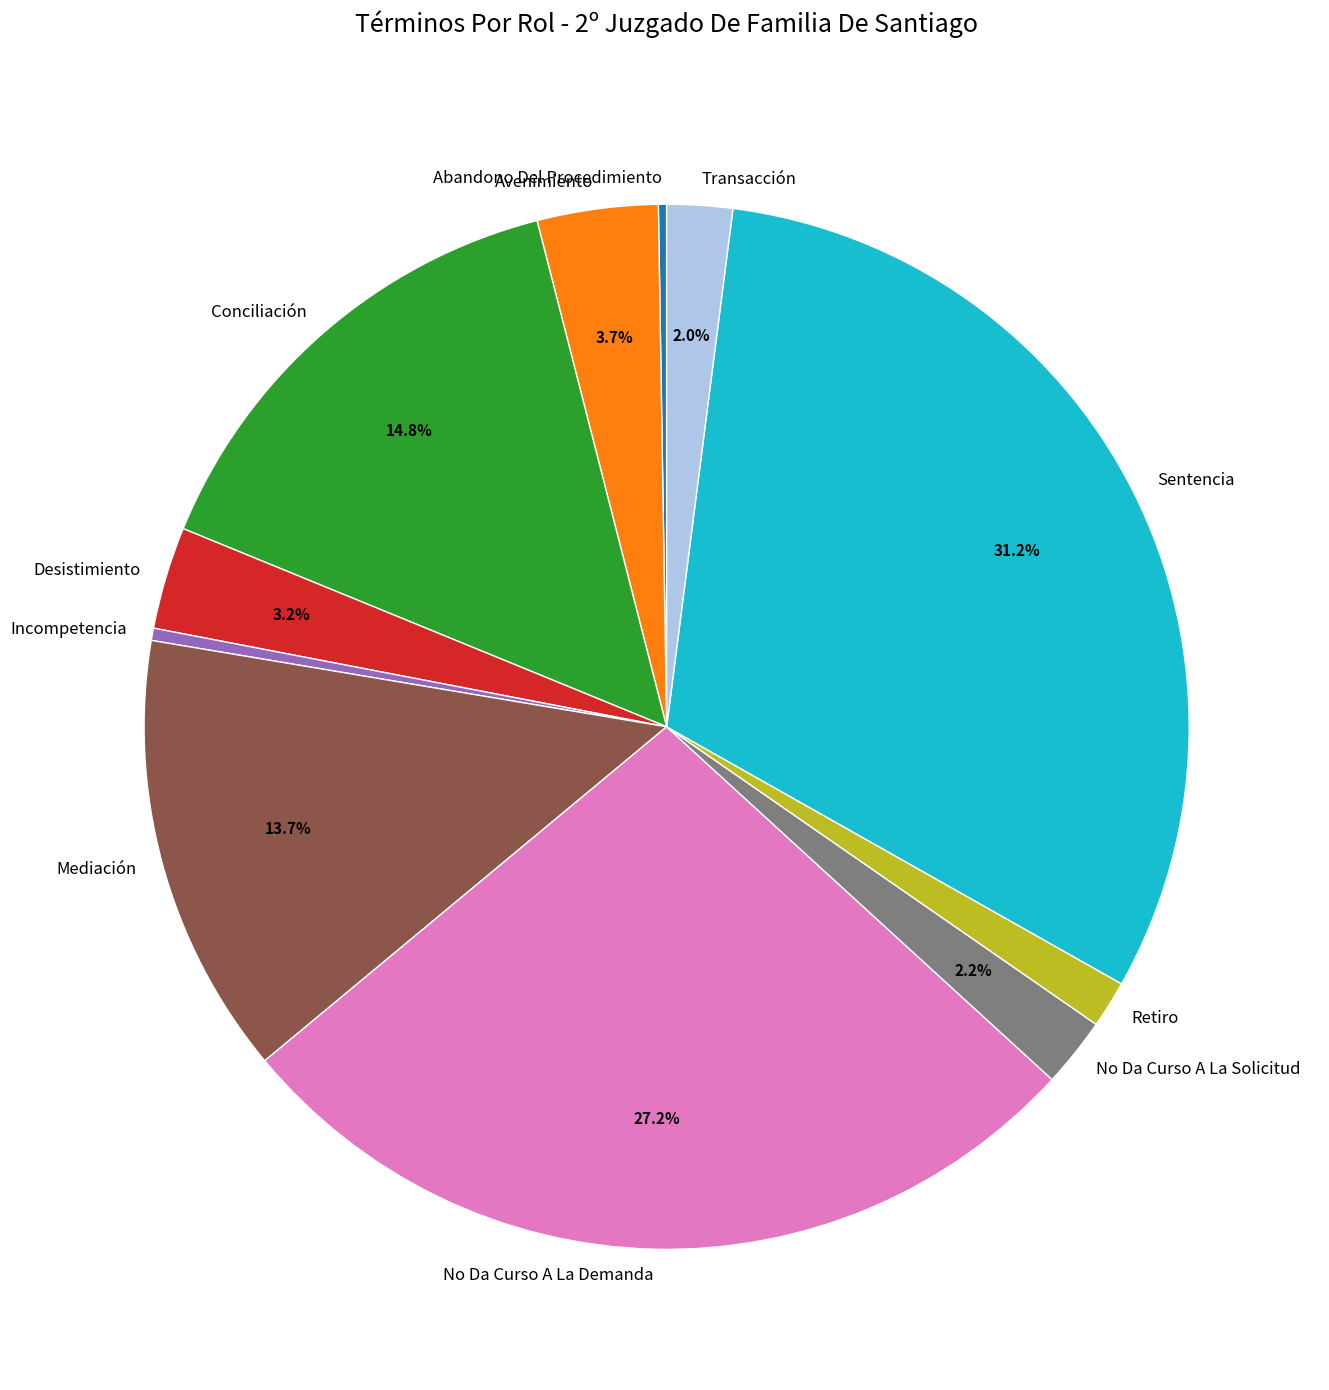

What is the largest slice in the pie chart?

Sentencia